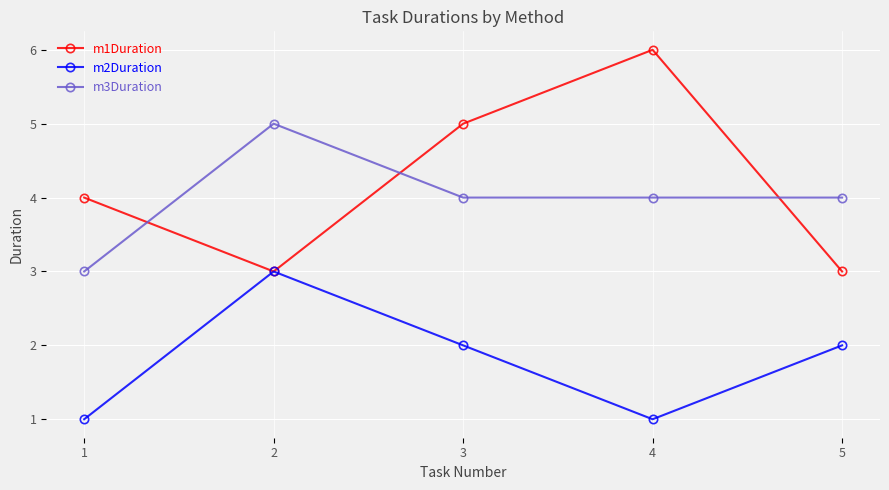

Which series changed the most between 1 and 4?

m1Duration